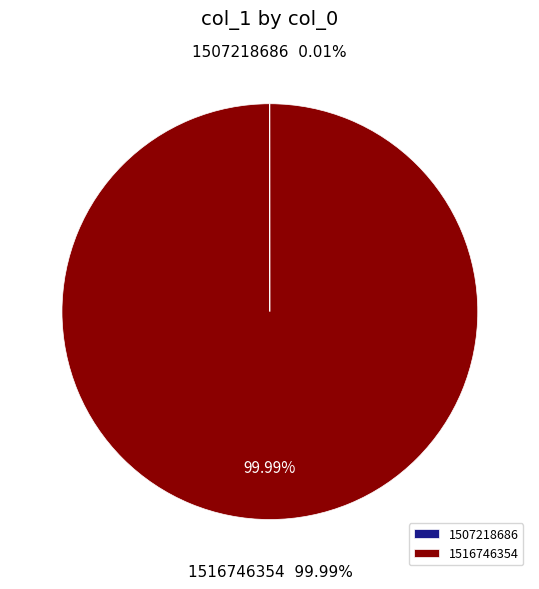

Rank the categories by value from highest to lowest.

1516746354, 1507218686